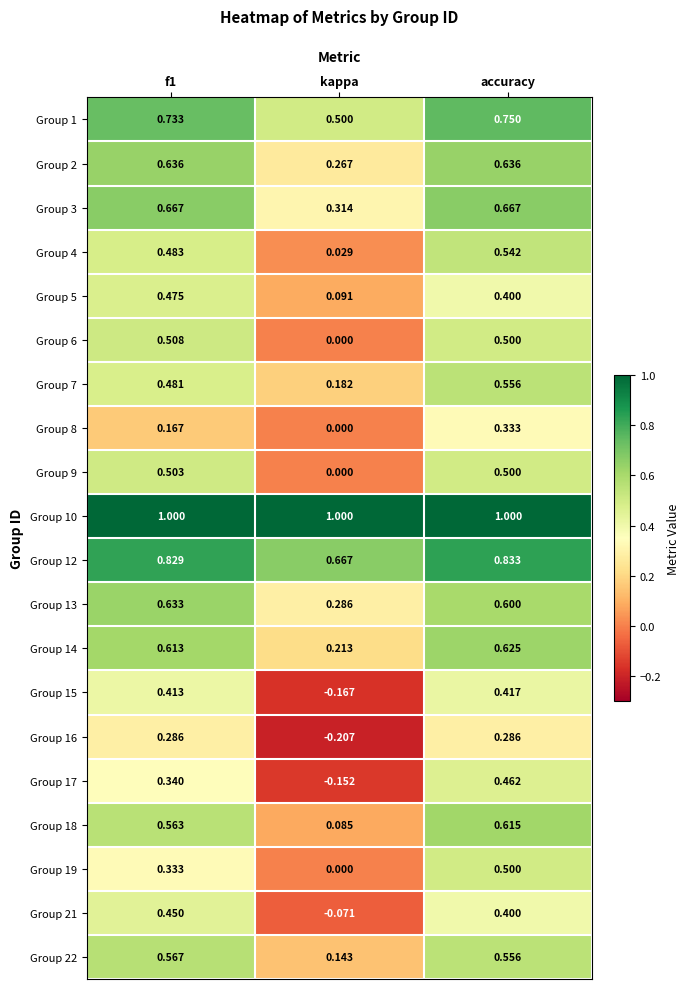

How many values in Group 17 are above zero?

2